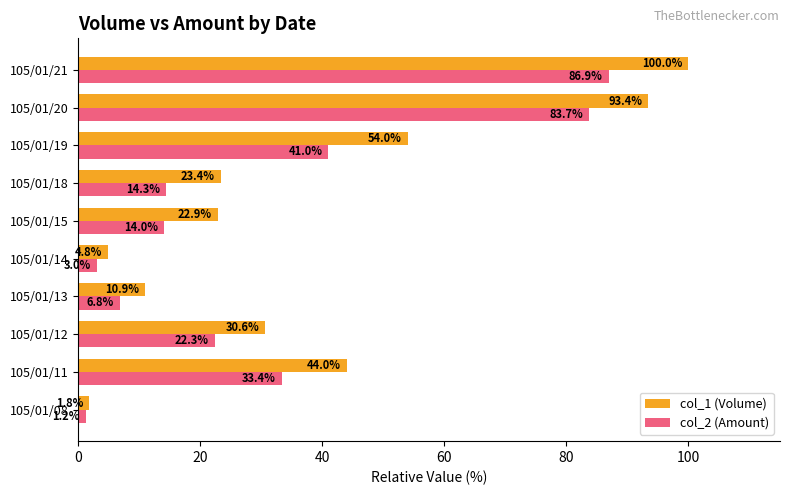

What are all the series names shown in the legend?

col_1 (Volume), col_2 (Amount)